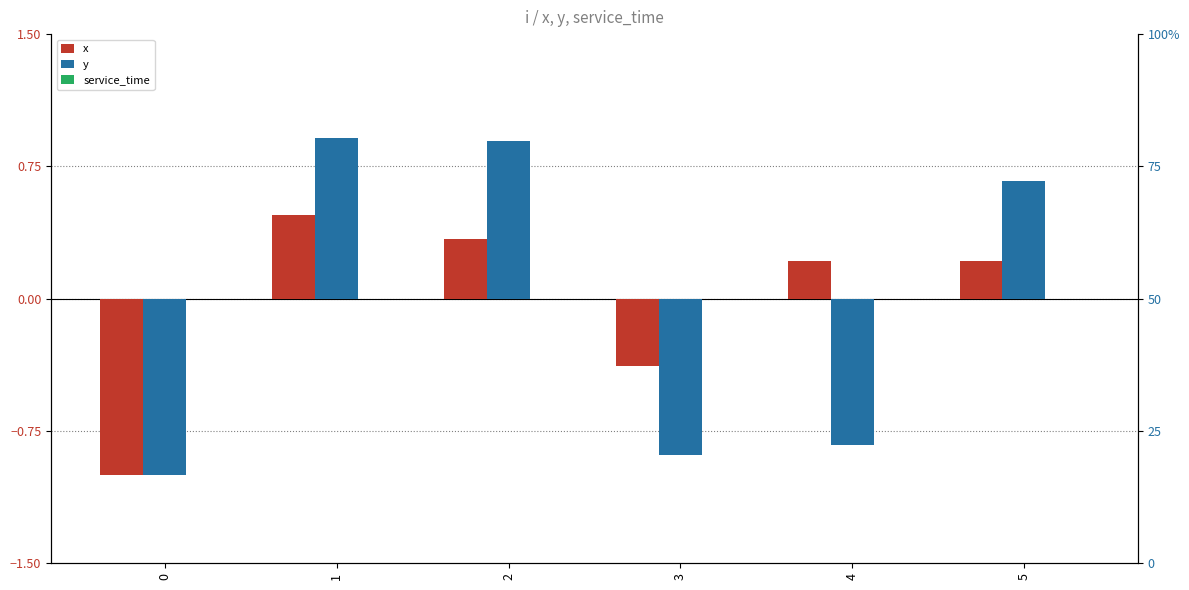

How many values in x are below zero?

2